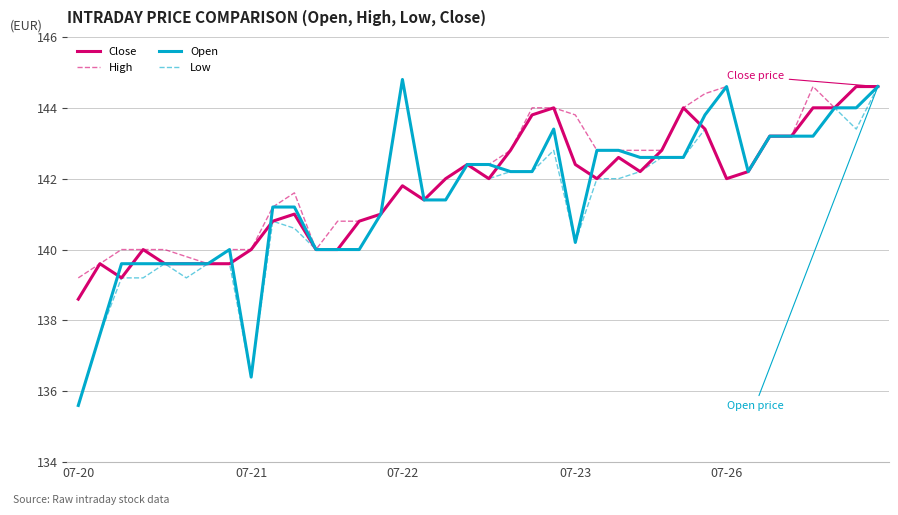

What is the lowest value of the Open series?

135.6